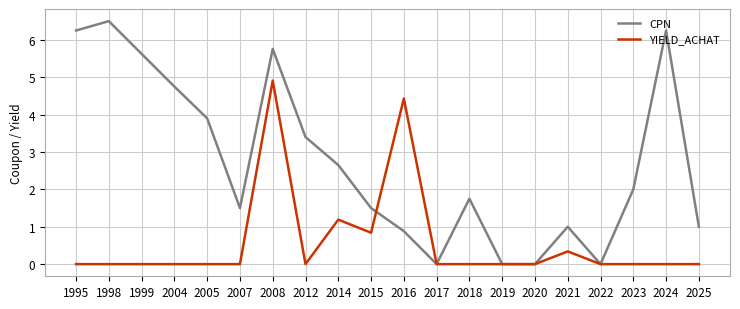

Which series changed the most between 2018 and 2025?

CPN